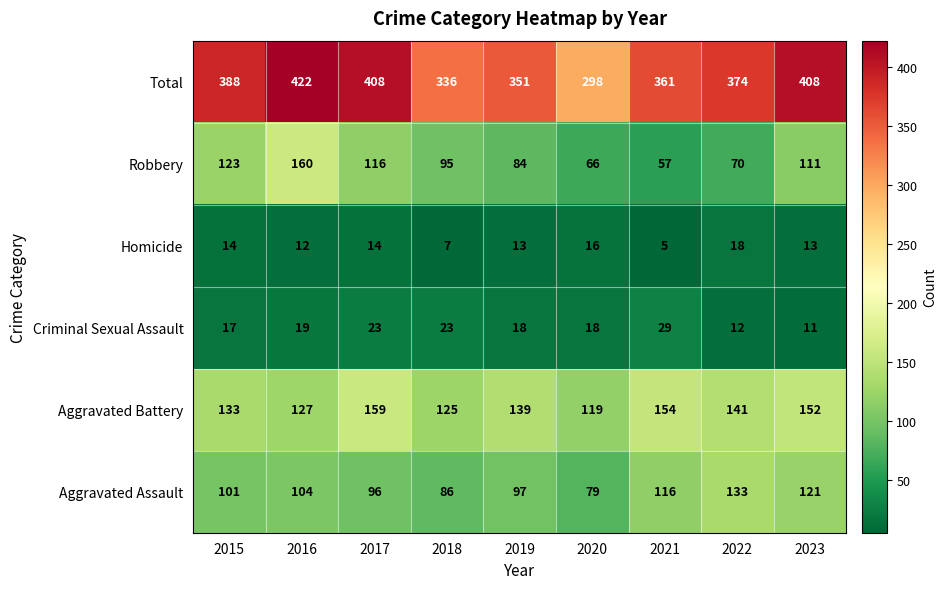

How many data points does each series have?

9